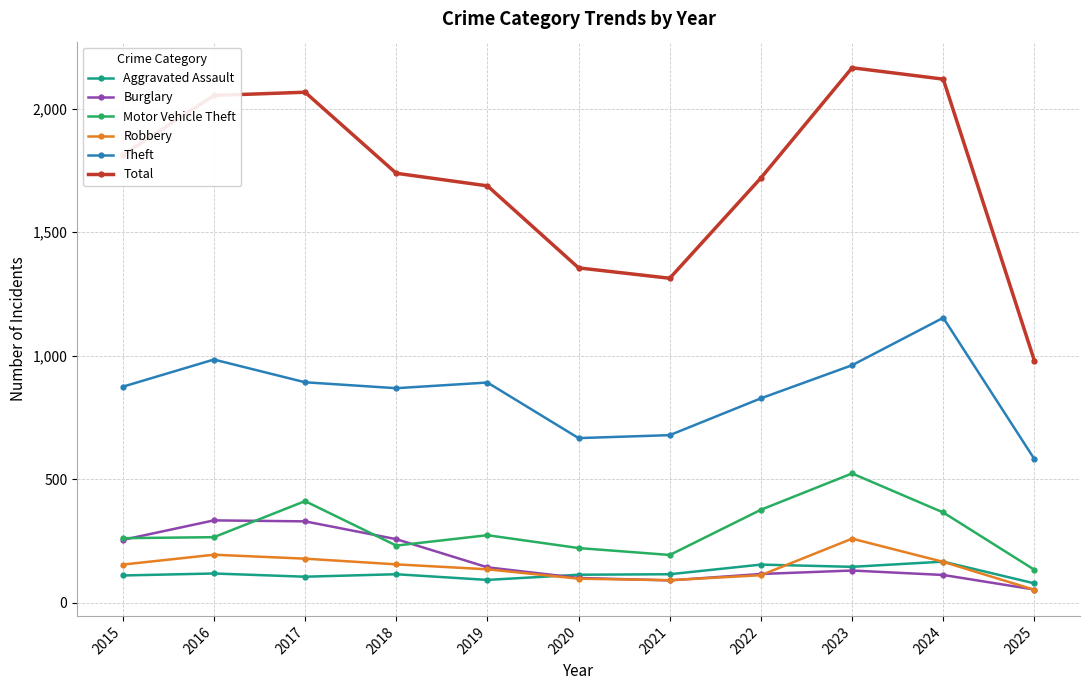

What is the value of the Motor Vehicle Theft point at the 1st from the left?

261